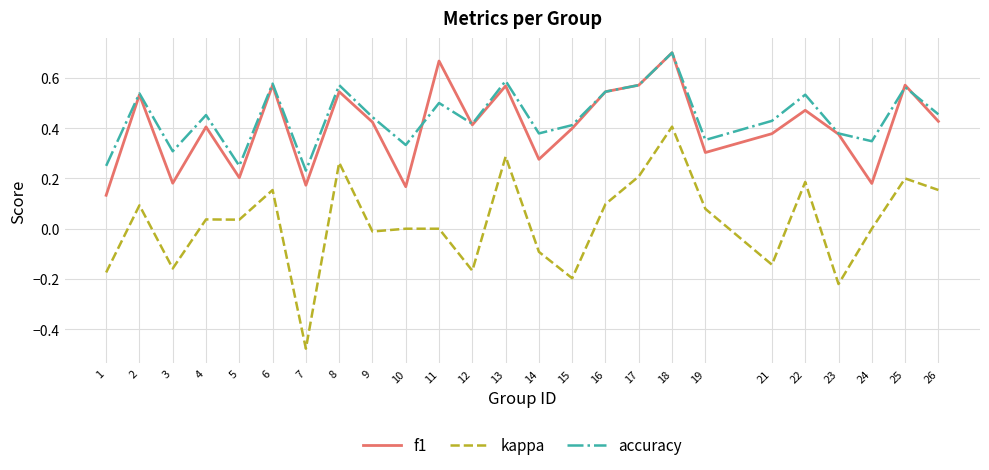

Which series has the largest range (max minus min)?

kappa